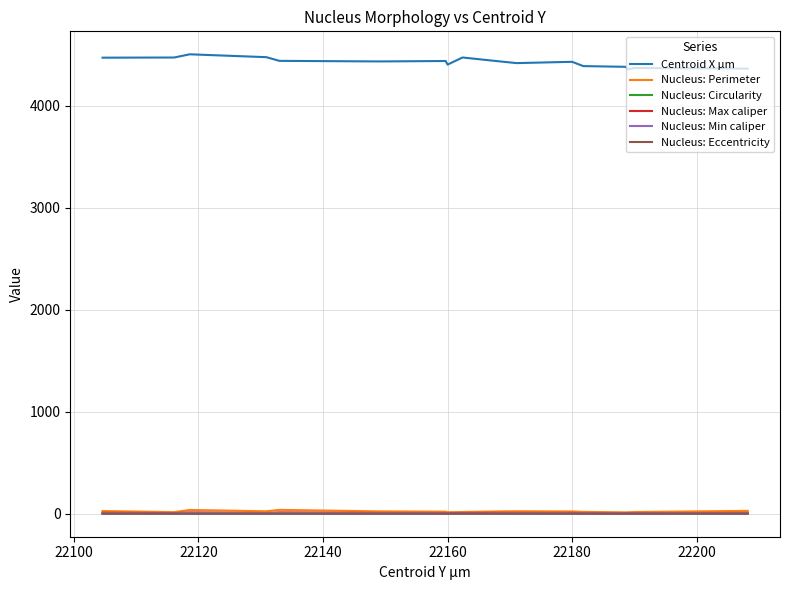

True or false: Centroid X µm and Nucleus: Max caliper intersect in this chart.

False